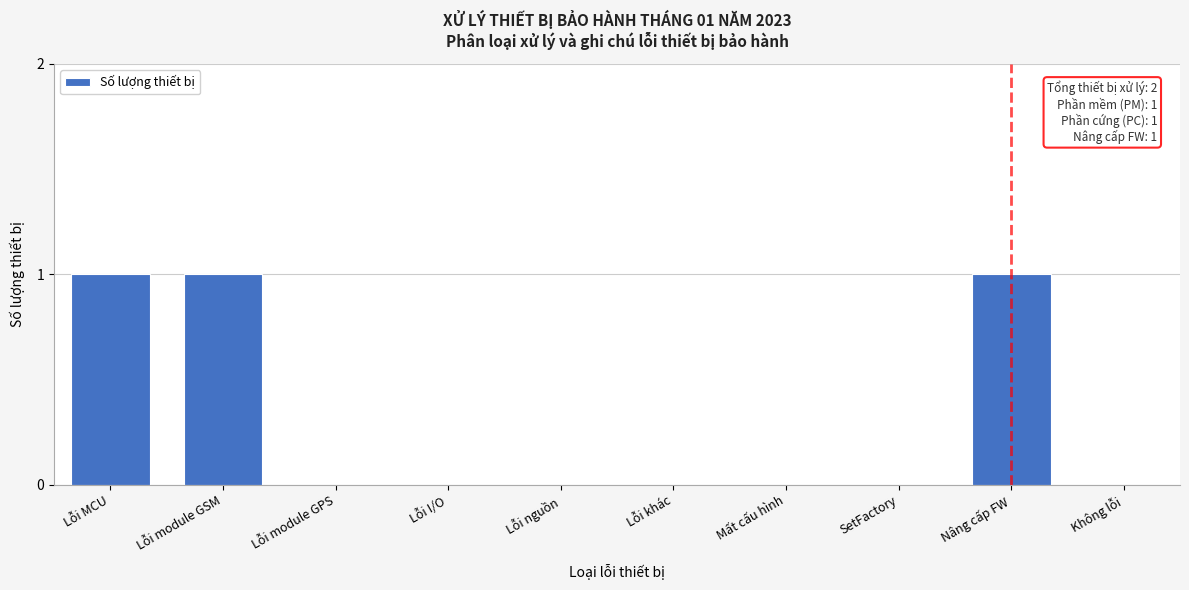

Reading right to left, what are all the values shown in this chart?

Không lỗi=0	Nâng cấp FW=1	SetFactory=0	Mất cấu hình=0	Lỗi khác=0	Lỗi nguồn=0	Lỗi I/O=0	Lỗi module GPS=0	Lỗi module GSM=1	Lỗi MCU=1